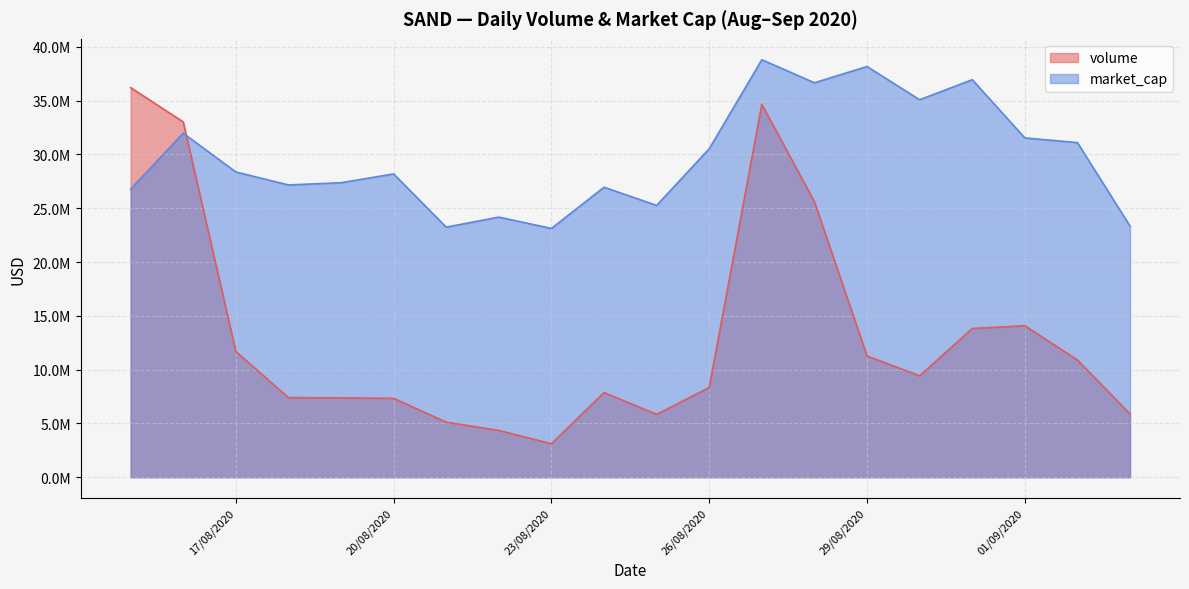

List the series in order of their peak value, lowest first.

volume, market_cap